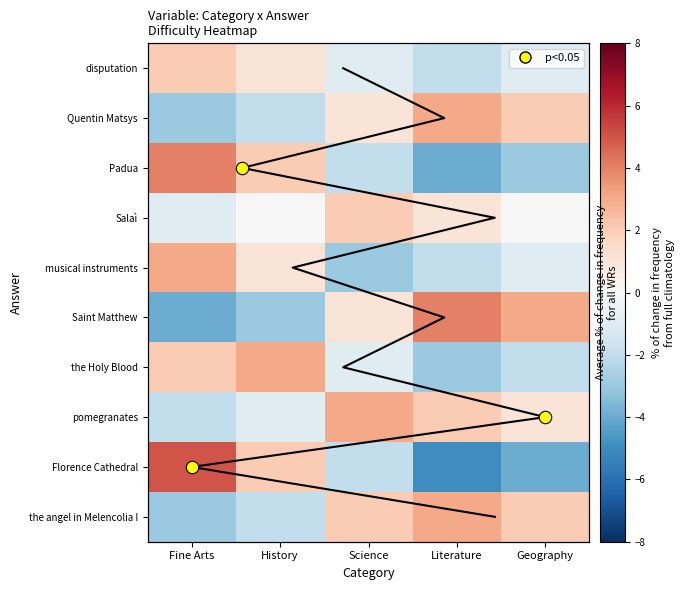

List the series in order of their peak value, highest first.

Florence Cathedral, Padua, Saint Matthew, Quentin Matsys, musical instruments, the Holy Blood, pomegranates, the angel in Melencolia I, disputation, Salaì